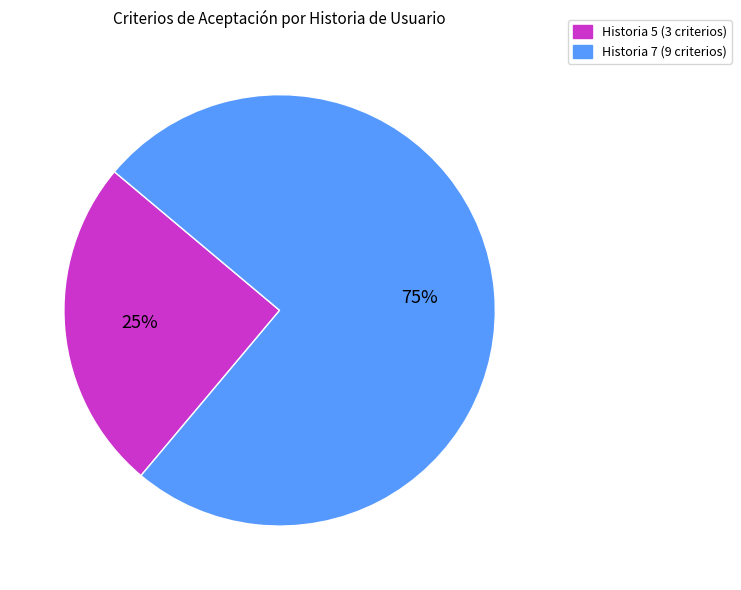

How many slices are in this pie chart?

2